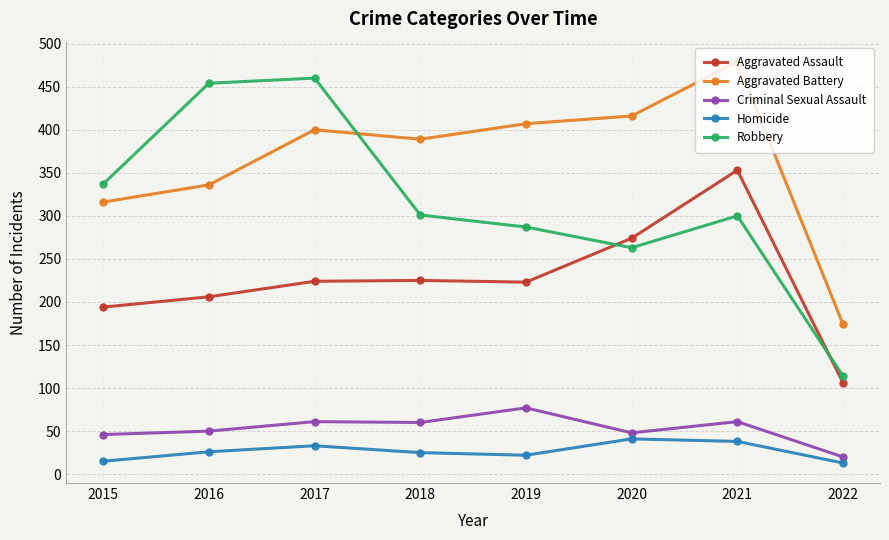

True or false: Aggravated Assault and Robbery cross at least once.

True